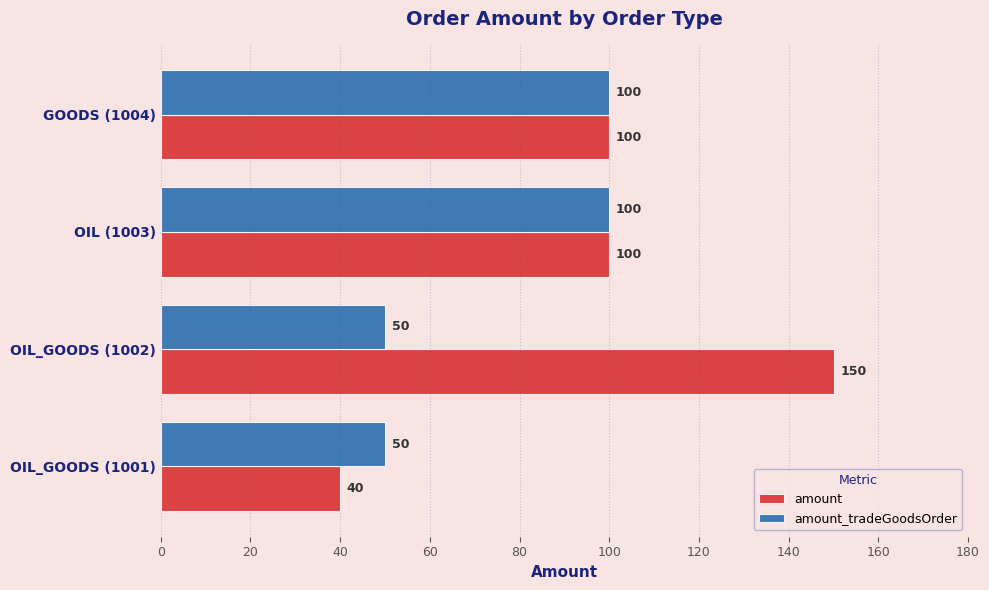

Is the value of amount_tradeGoodsOrder at OIL_GOODS (1001) greater than the value of amount at GOODS (1004)?

No